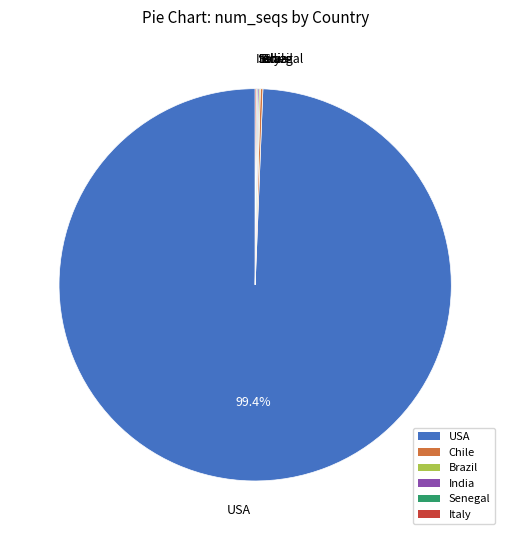

Which category has the biggest portion of the pie?

USA